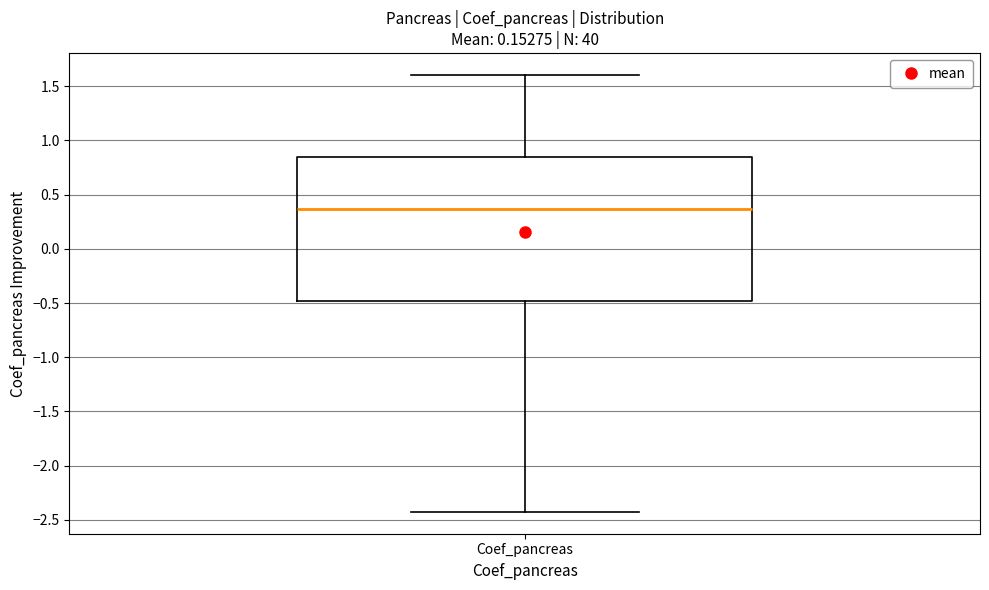

Where is the upper edge of the box for Coef_pancreas on the y-axis? The values are not printed on the chart, so give them approximately, as read against the axis.

0.85